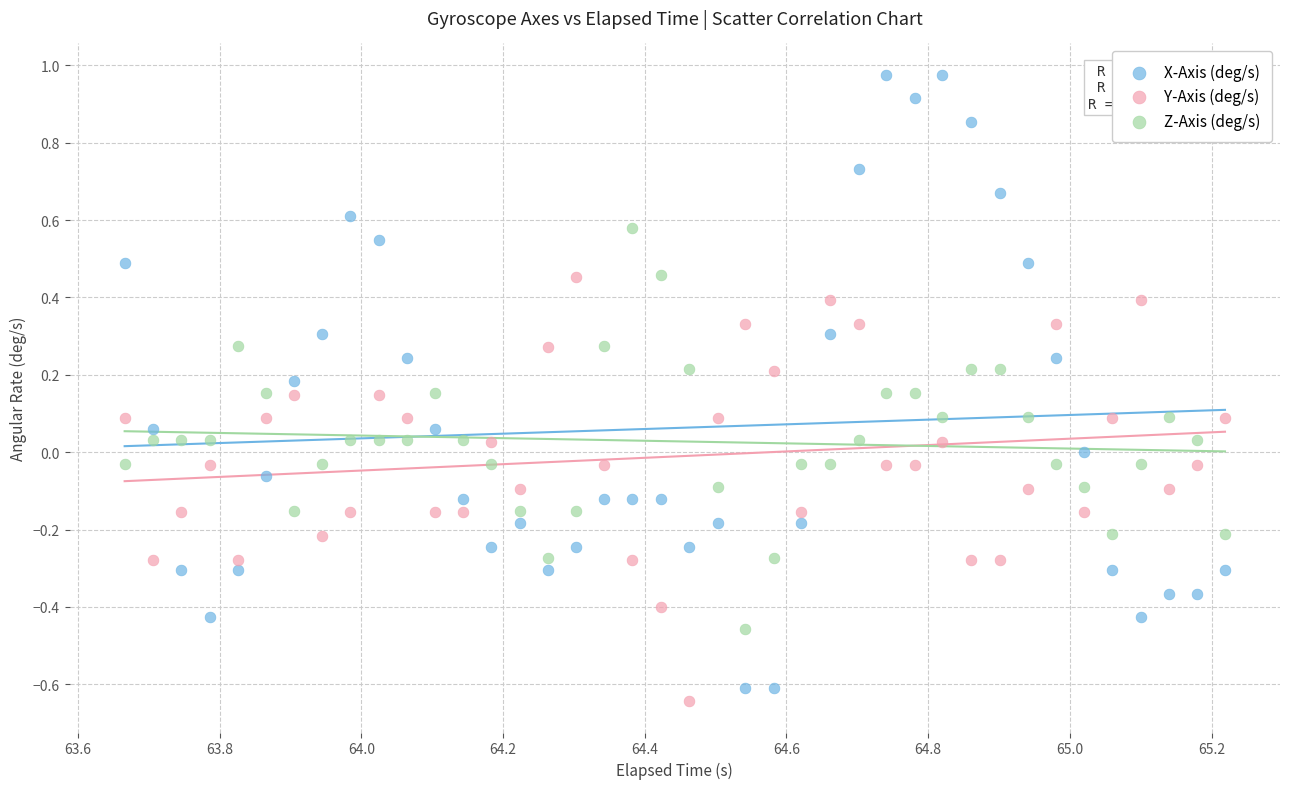

Across all data points, what is the range of Y values (max minus min)?

1.6